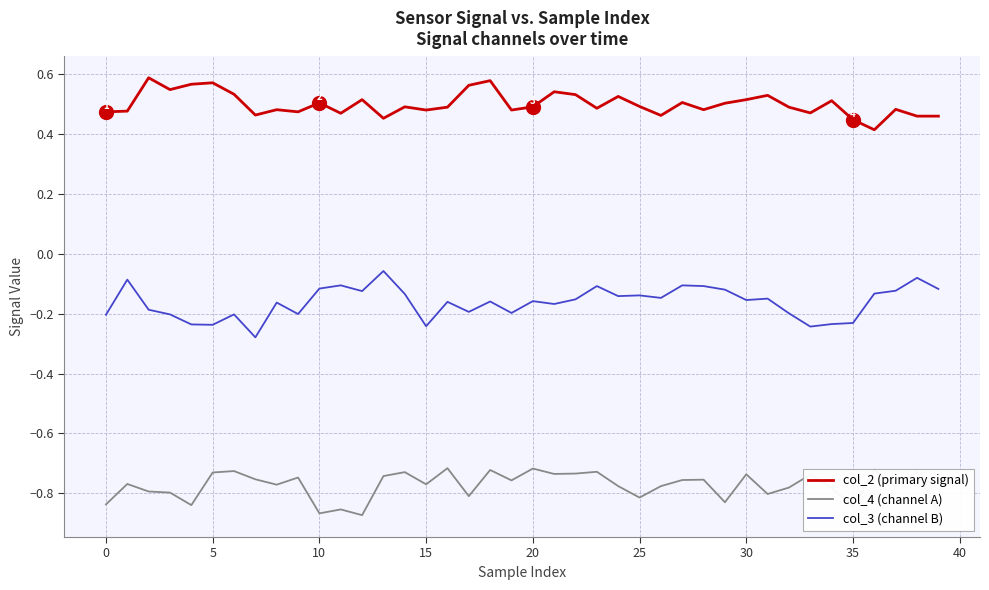

True or false: col_3 (channel B) and col_4 (channel A) cross at least once.

False